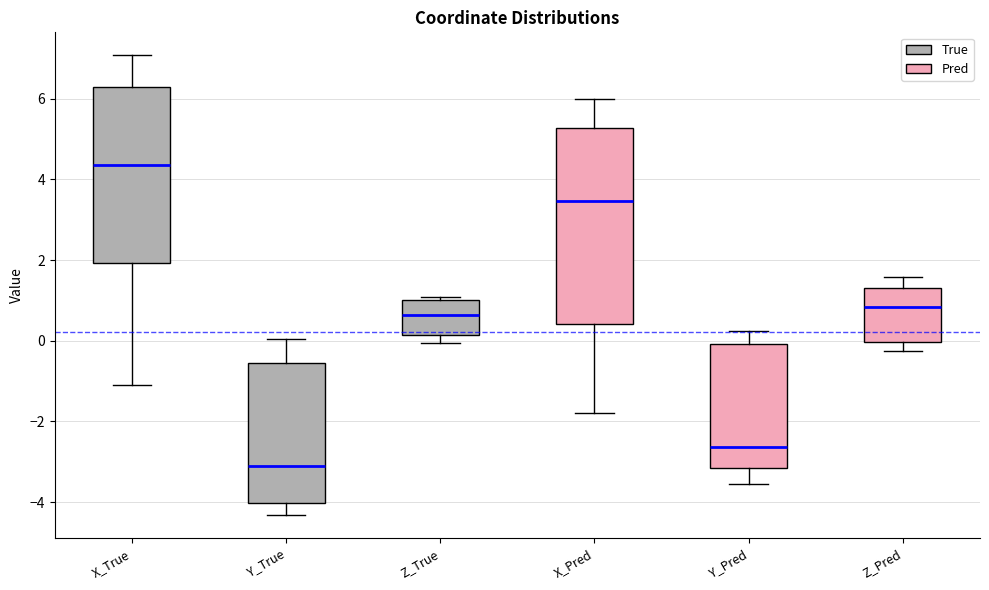

Where is the upper edge of the box for Z_True on the y-axis? The values are not printed on the chart, so give them approximately, as read against the axis.

1.0